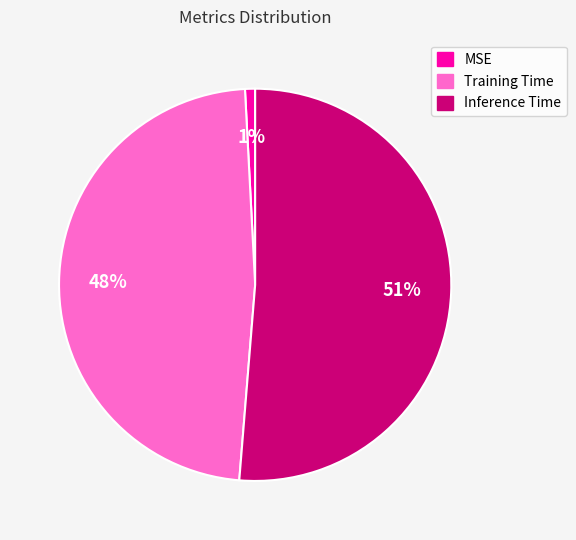

To the nearest percent, what is the difference between the largest and smallest slice percentages?

50%